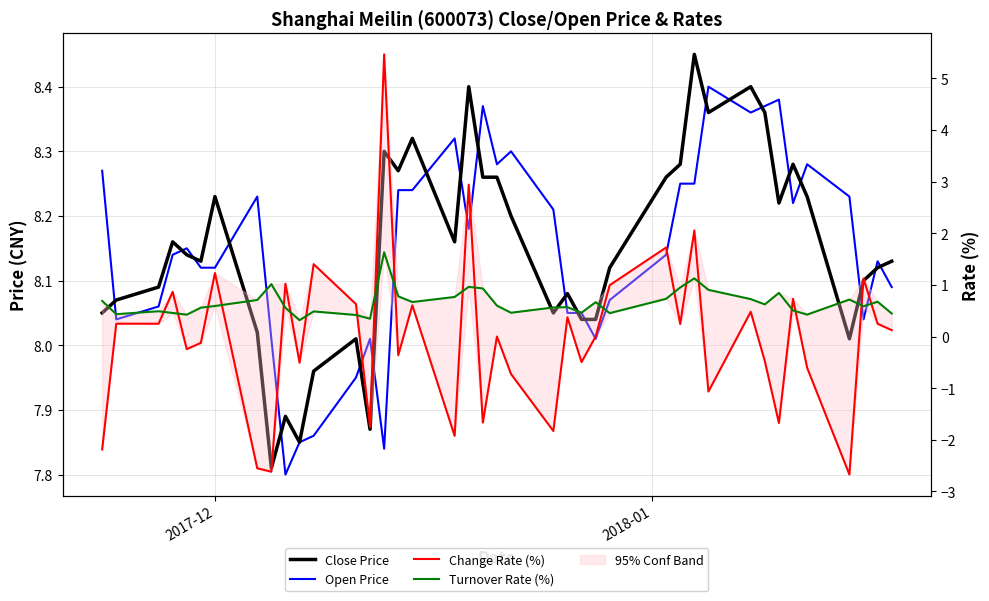

What is the average value of the Turnover Rate (%) series?

0.7